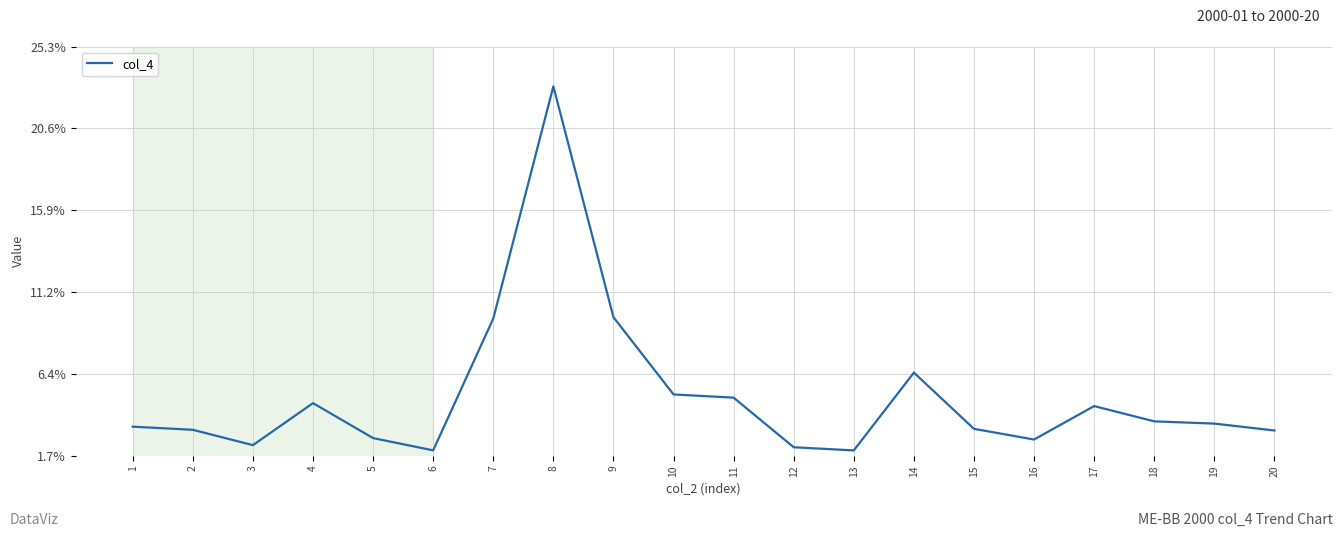

Rank the categories by value from lowest to highest.

13, 6, 12, 3, 16, 5, 20, 2, 15, 1, 19, 18, 17, 4, 11, 10, 14, 7, 9, 8